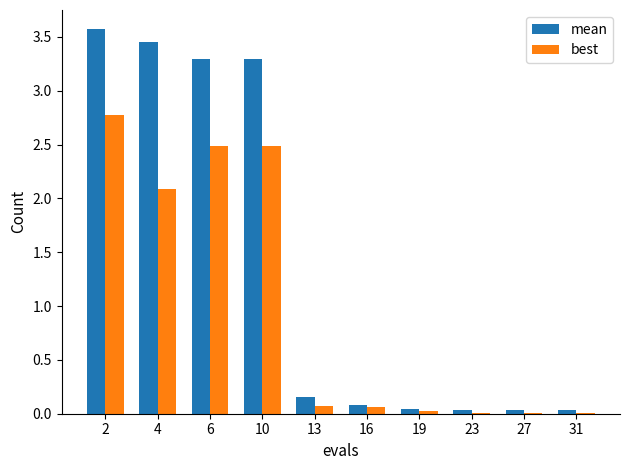

Which series has the largest total across all categories?

mean